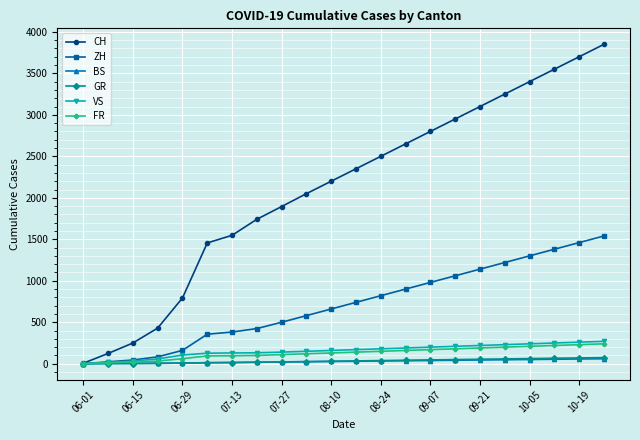

Which series has the largest total across all categories?

CH